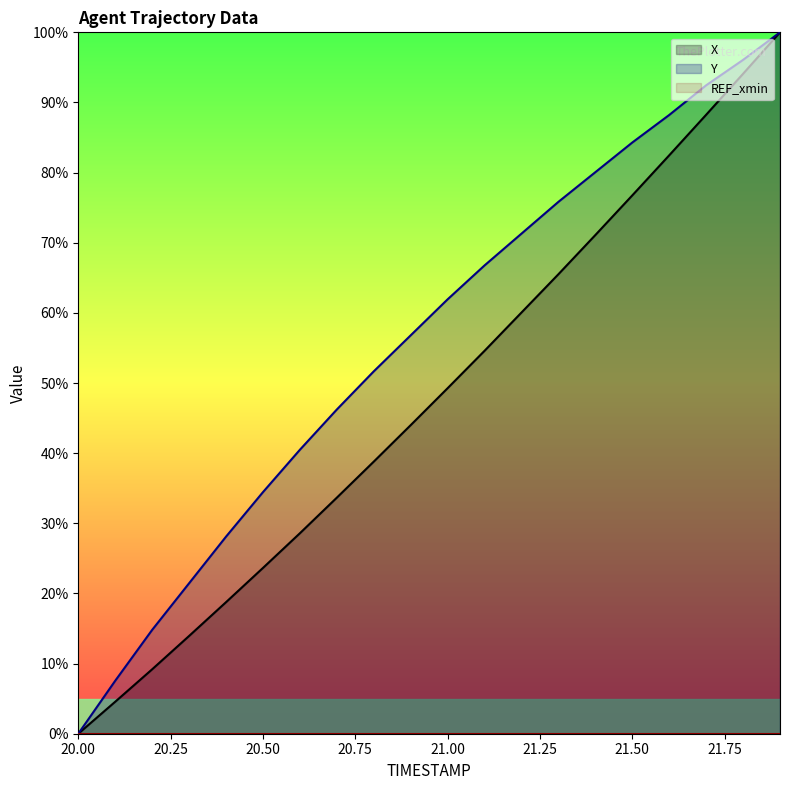

Rank the categories by X value from lowest to highest.

20.0, 20.1, 20.2, 20.3, 20.4, 20.5, 20.6, 20.7, 20.8, 20.9, 21.0, 21.1, 21.2, 21.3, 21.4, 21.5, 21.6, 21.7, 21.8, 21.9